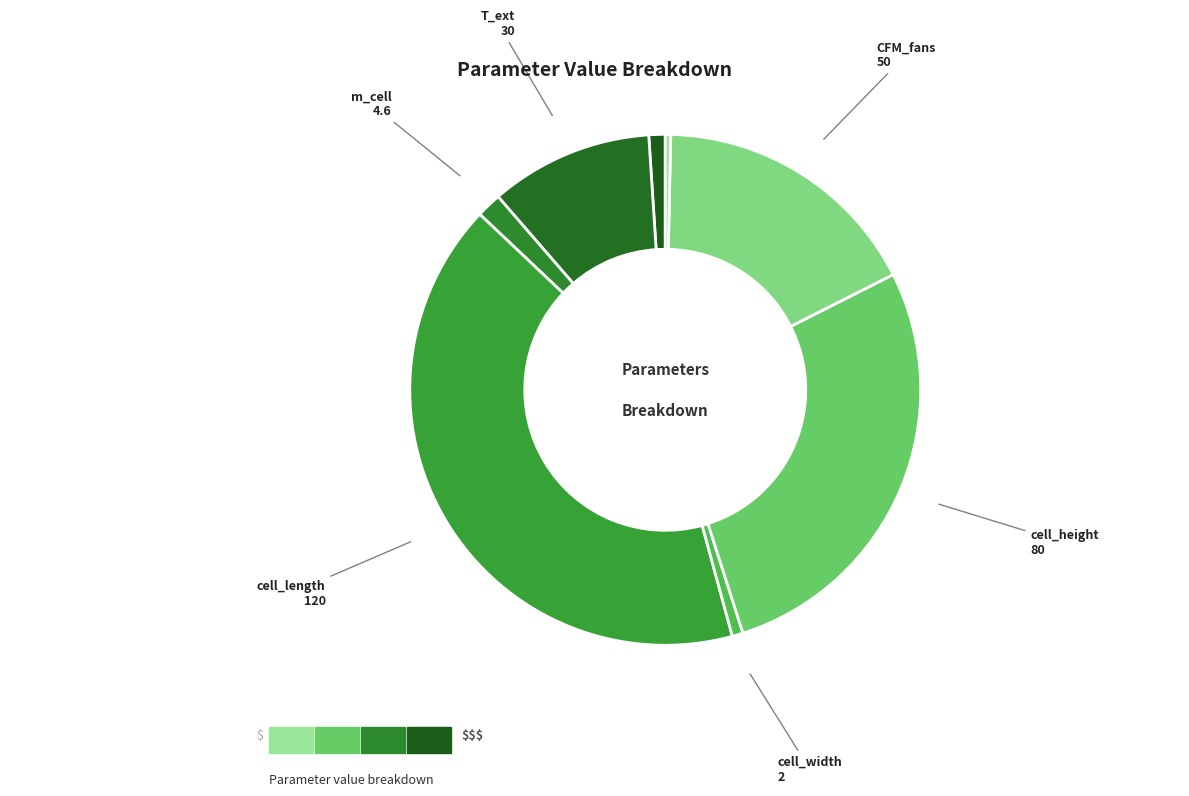

Does CFM_fans represent more than half of the total?

No